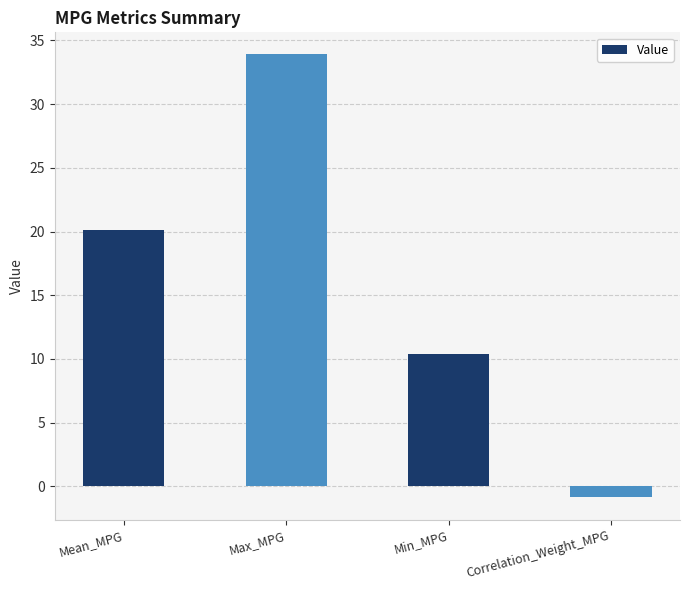

Is it true that the value at Max_MPG is 33.9?

True